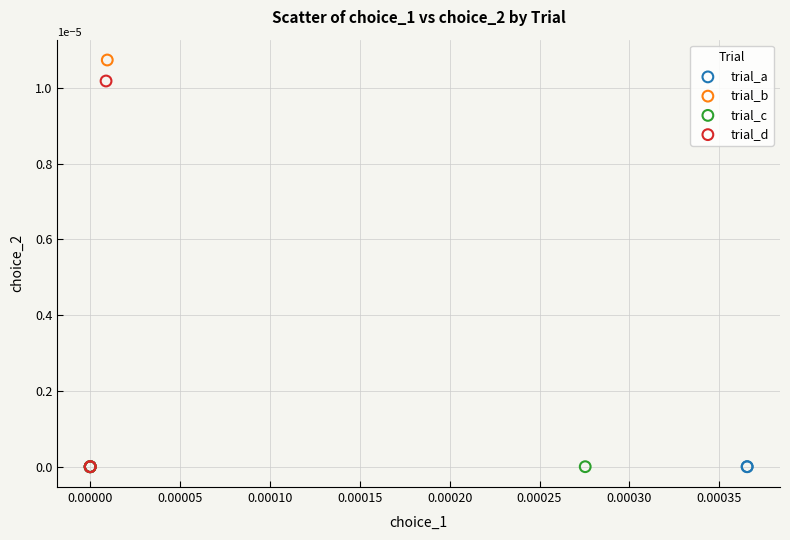

Which series has the widest spread of Y values?

trial_b